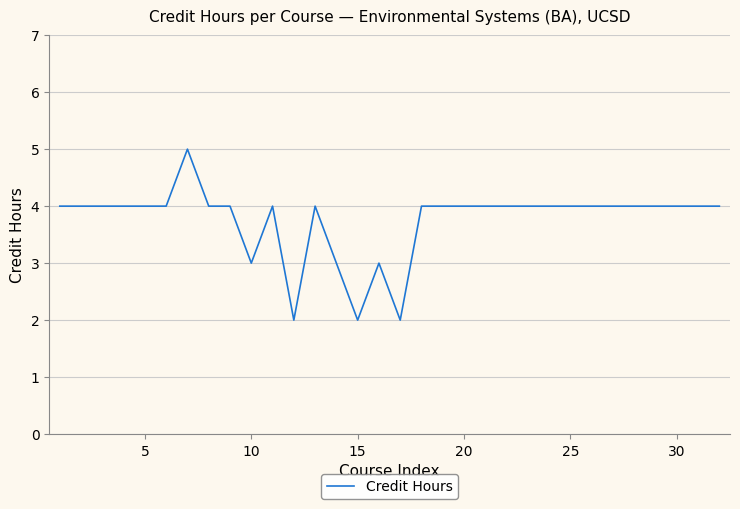

How many lines are shown in the chart?

1